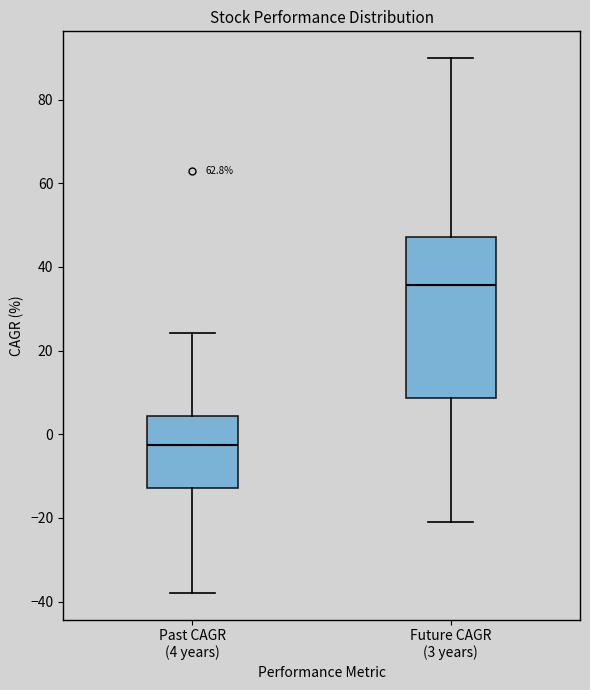

Reading left to right, transcribe this box plot: for each box, give where its median line is, the range the box spans, and where its two whiskers end, as read against the y-axis. The values are not printed on the chart, so give them approximately, as read against the axis.

Past CAGR (4 years): median -2, box -12 to 4, whiskers -38 to 24
Future CAGR (3 years): median 36, box 8 to 48, whiskers -22 to 90